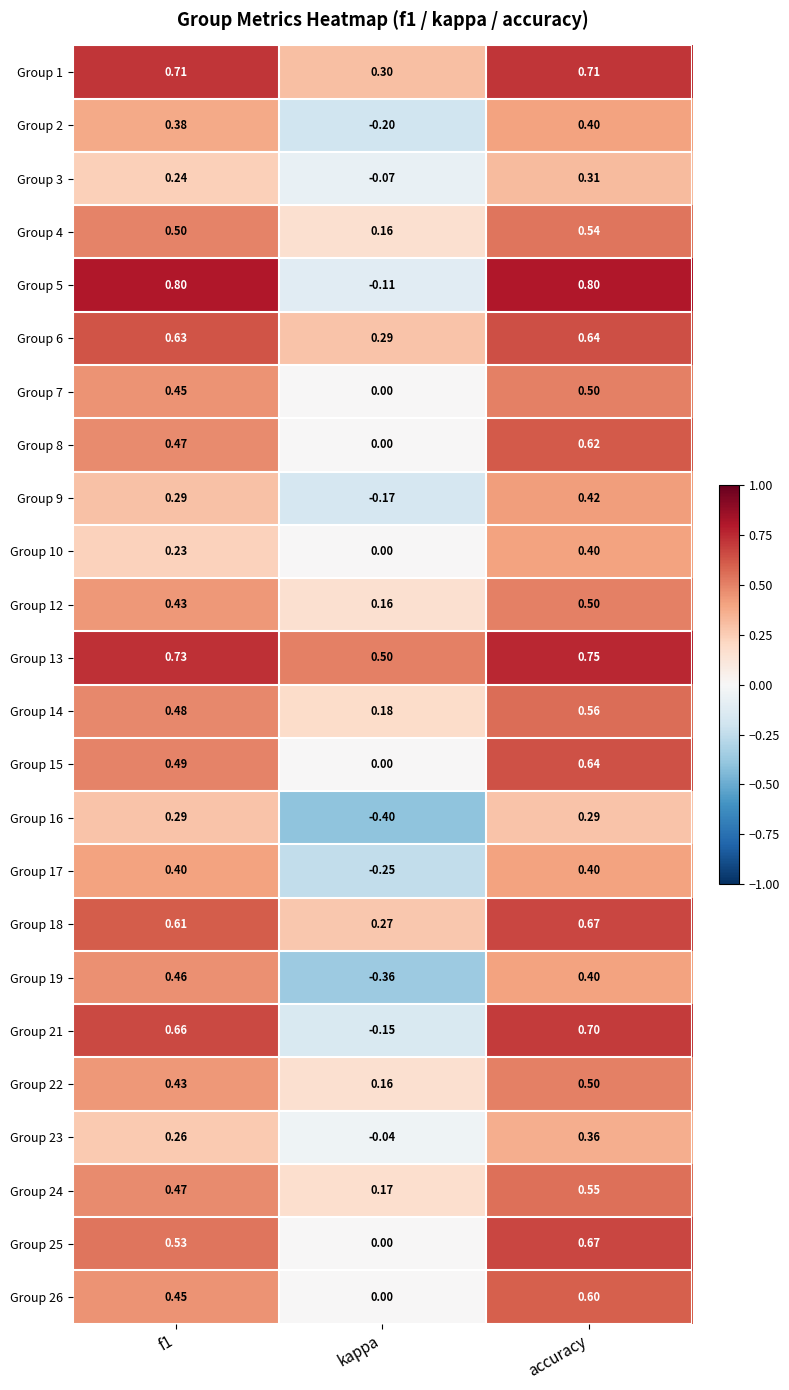

At which label is Group 4 closest to 0?

kappa